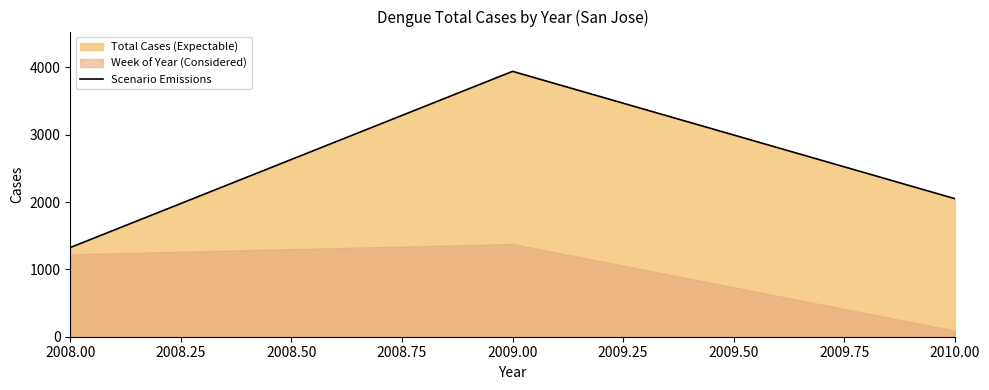

What is the value of the 2nd point from the left?

3942